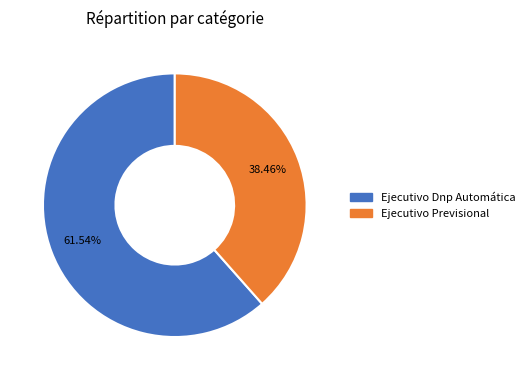

Is there any slice that represents more than half of the pie?

Yes